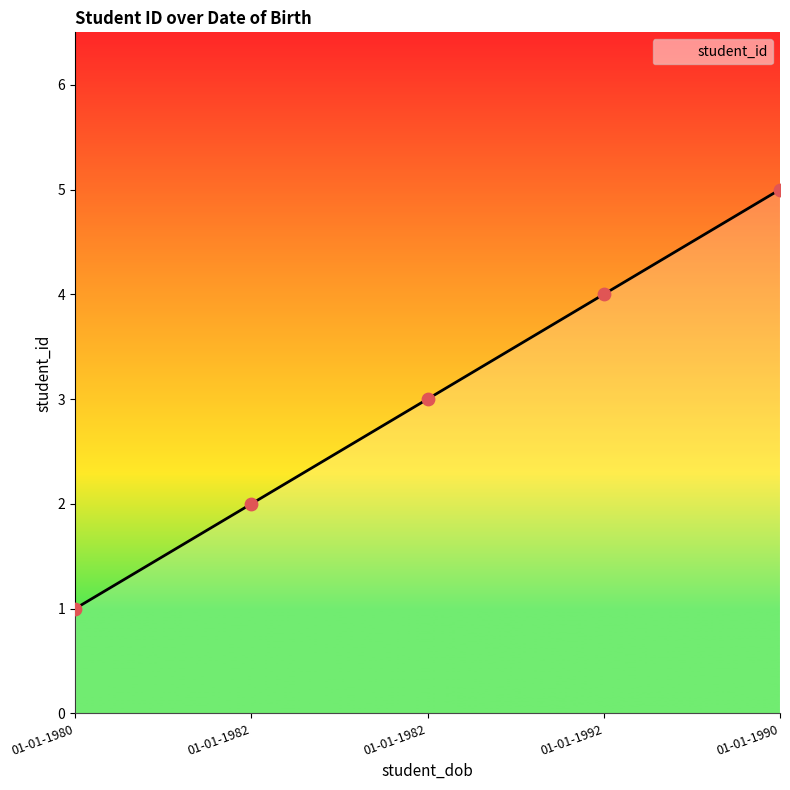

What is the change in value from 01-01-1980 to 01-01-1992?

+3